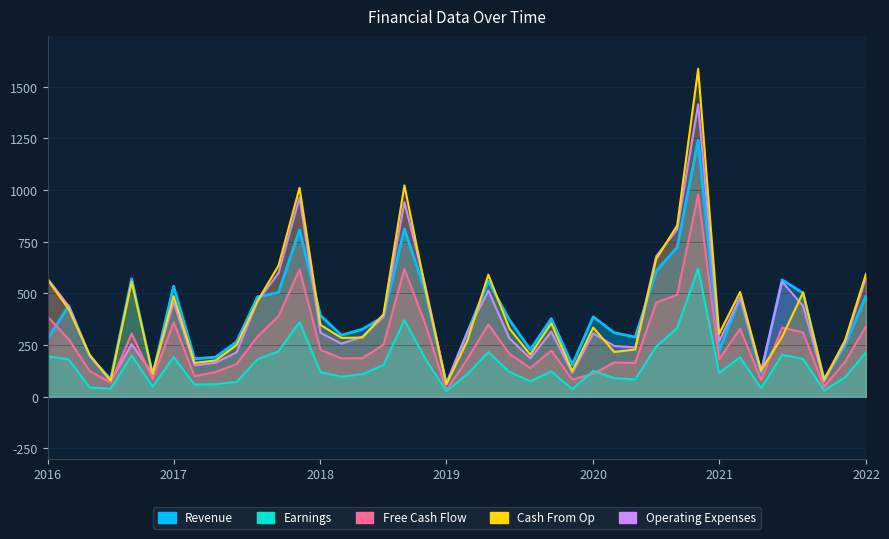

At which category does the chart reach its minimum across all series?

2019